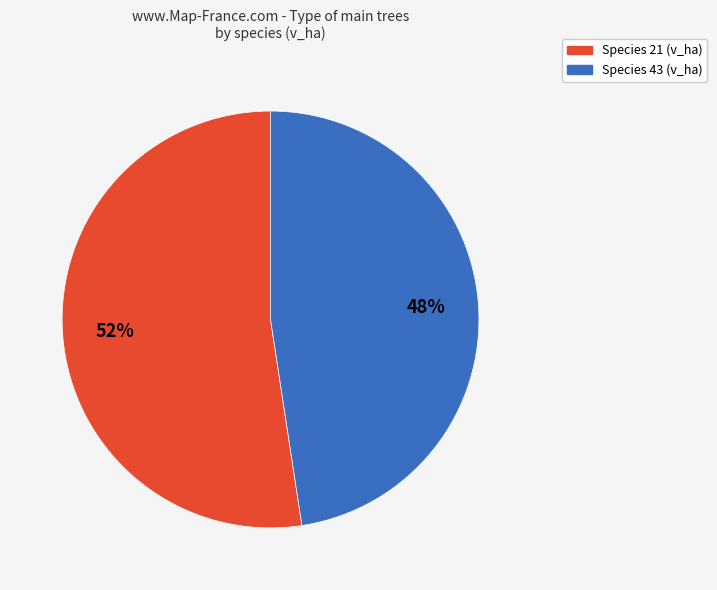

Count the number of slices in the pie.

2